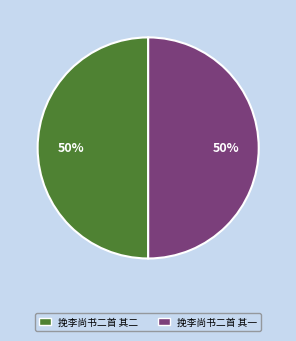

Do 挽李尚书二首 其二 and 挽李尚书二首 其一 together represent more than half of the pie?

Yes